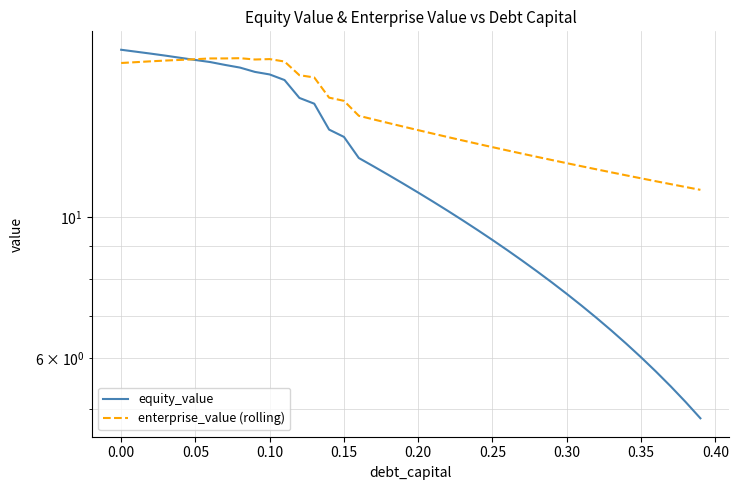

At how many categories does at least one series exceed 15?

16